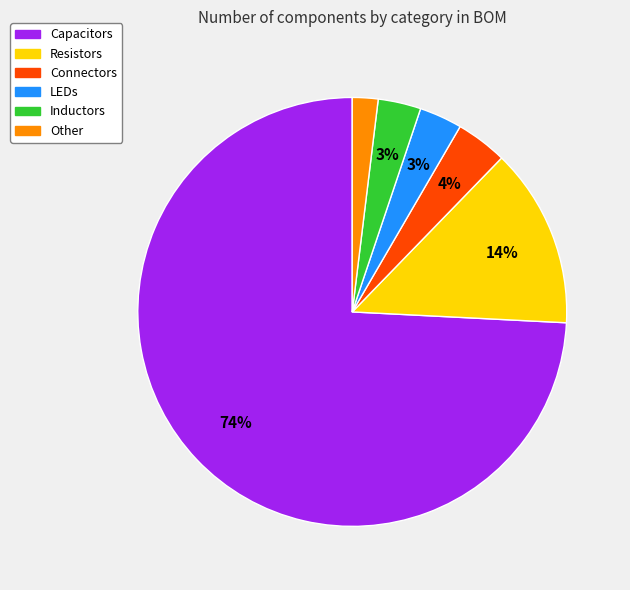

Is it true that LEDs is 10% of the pie?

False